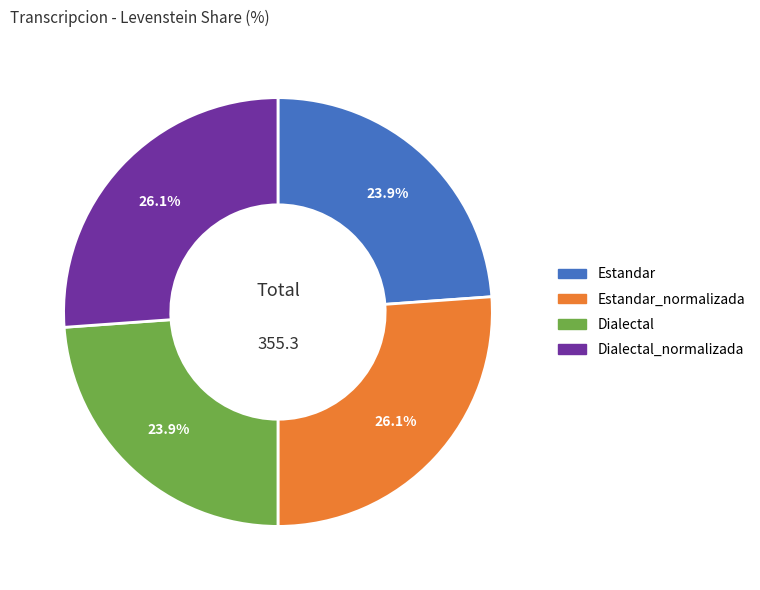

Does any single category account for the majority?

No